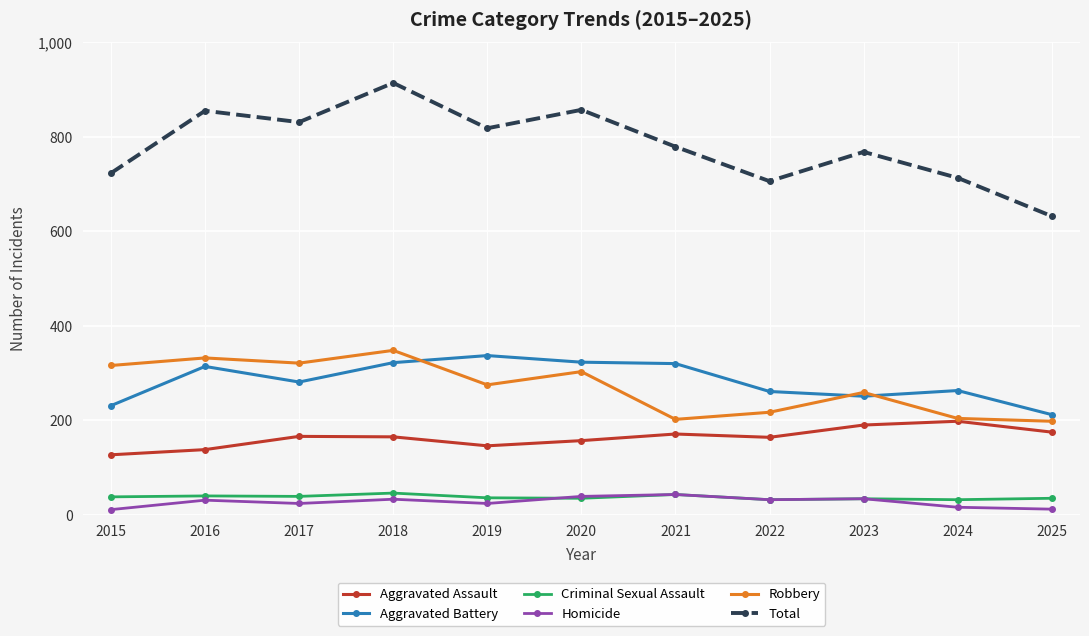

The value of Aggravated Battery at 2017 is 439. True or false?

False